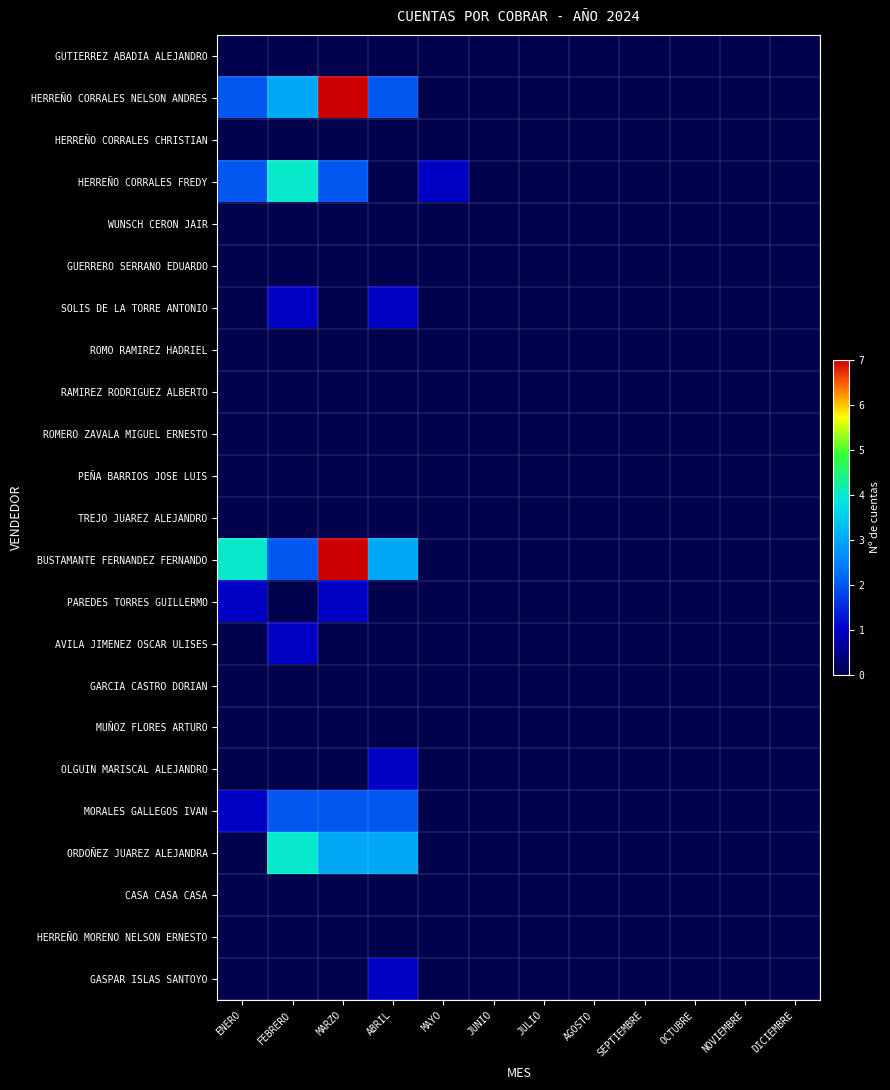

How many data points does each series have?

12